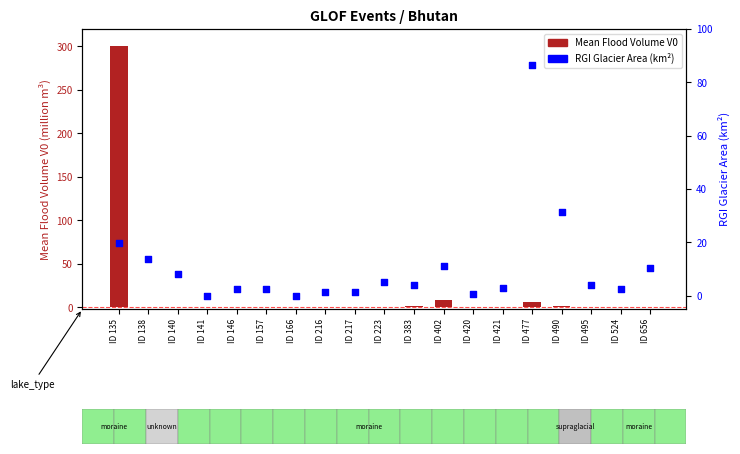

Which series reaches the maximum Y coordinate?

Mean Flood Volume V0